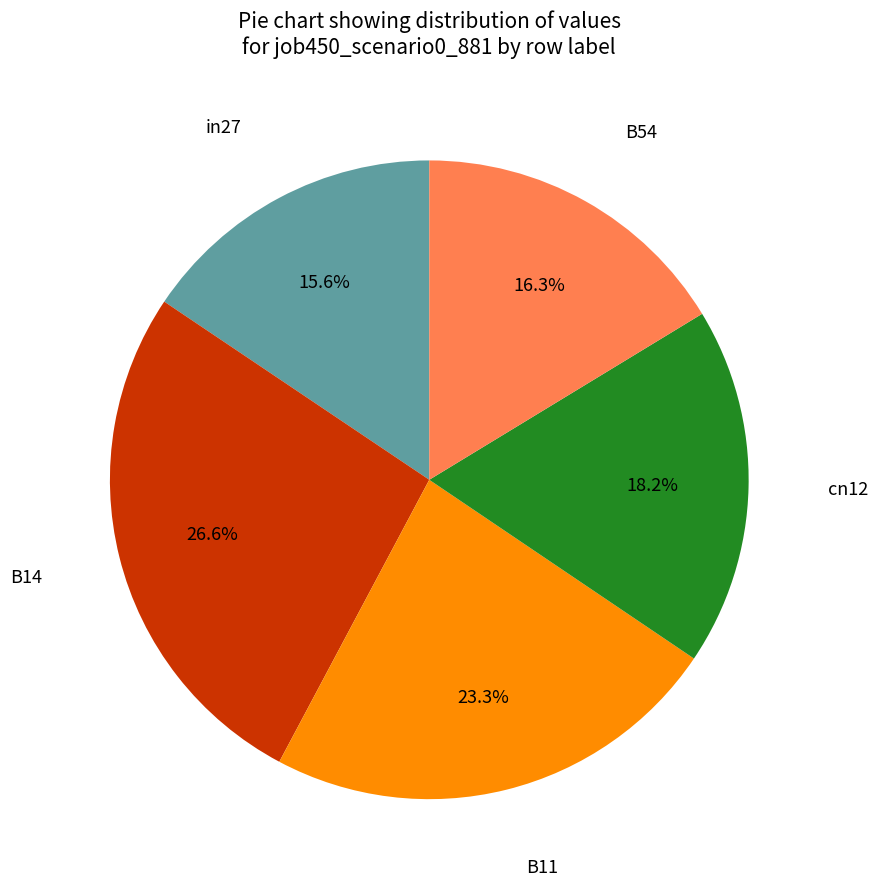

Is there a majority slice in this chart?

No